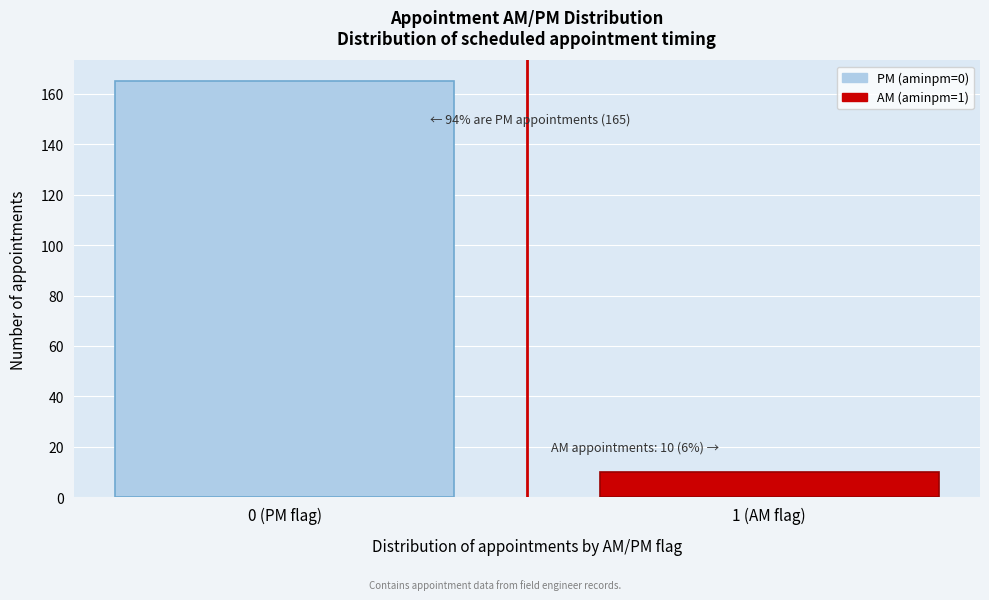

Reading right to left, extract all data points from this chart.

10	165